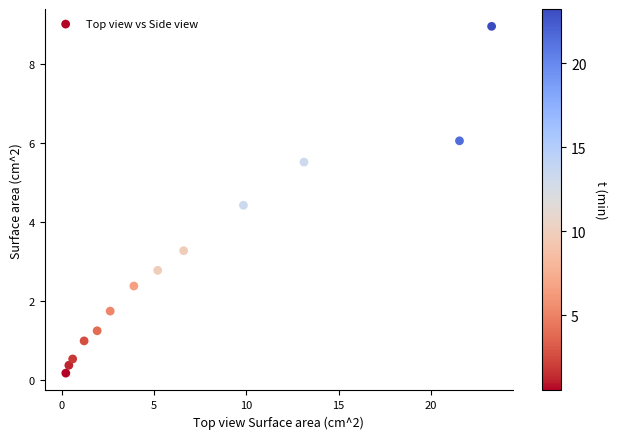

What is the range of Y values (max minus min)?

8.8